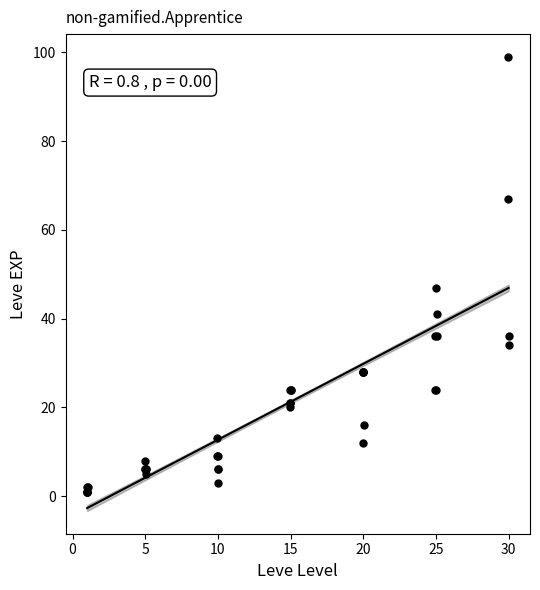

What Y value in the scatter plot is closest to 50?

47